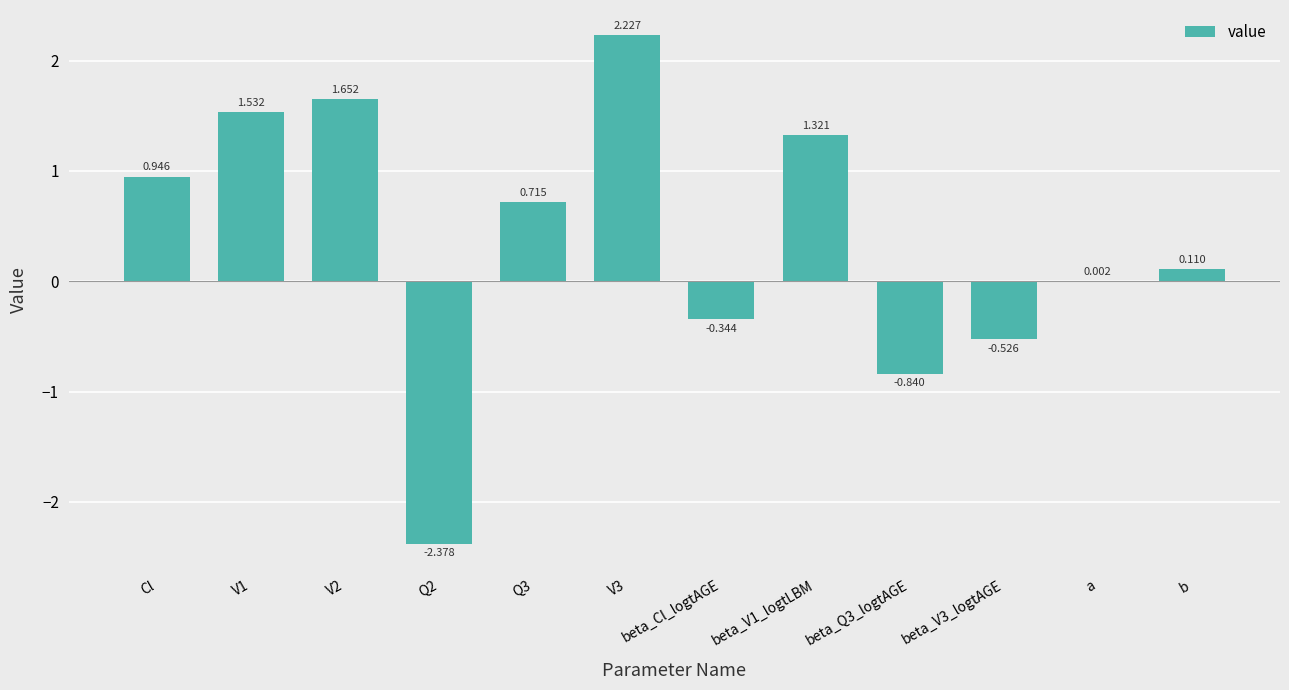

What is the sum of the values at Cl and beta_V3_logtAGE?

0.4